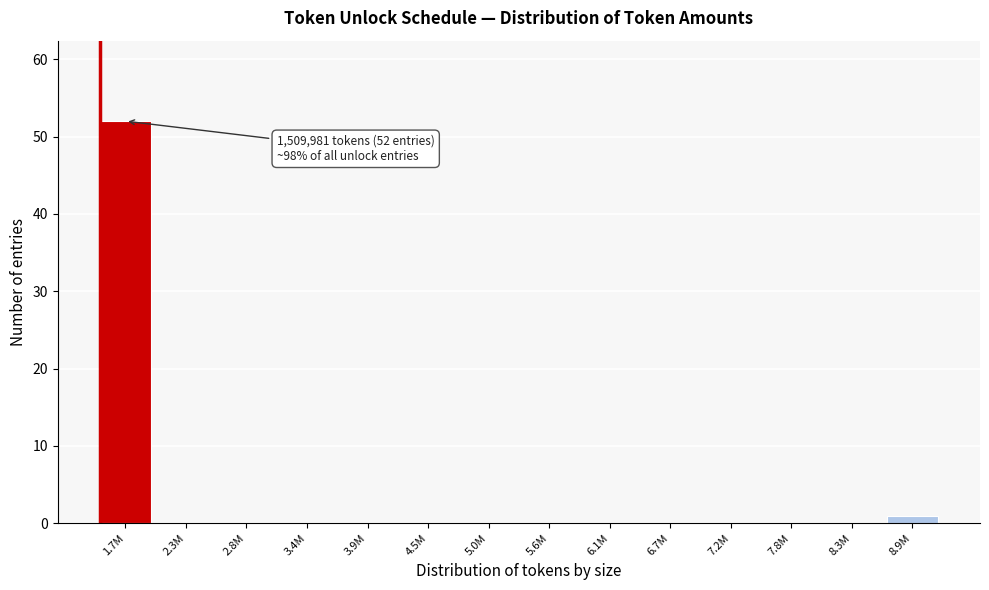

Reading right to left, list all the values displayed in this chart.

8.9M=1	8.3M=0	7.8M=0	7.2M=0	6.7M=0	6.1M=0	5.6M=0	5.0M=0	4.5M=0	3.9M=0	3.4M=0	2.8M=0	2.3M=0	1.7M=52